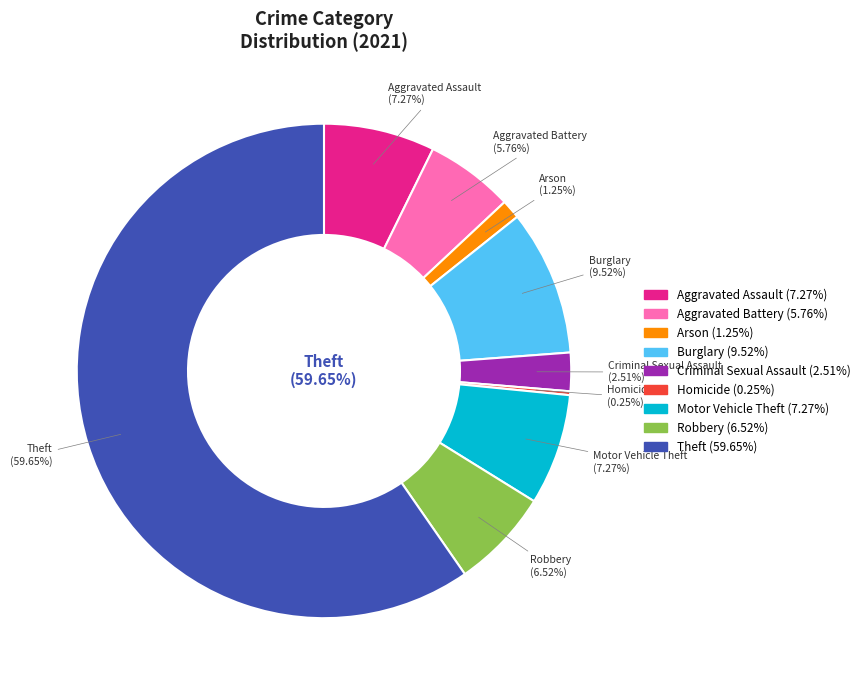

Rank the categories by value from lowest to highest.

Homicide, Arson, Criminal Sexual Assault, Aggravated Battery, Robbery, Aggravated Assault, Motor Vehicle Theft, Burglary, Theft